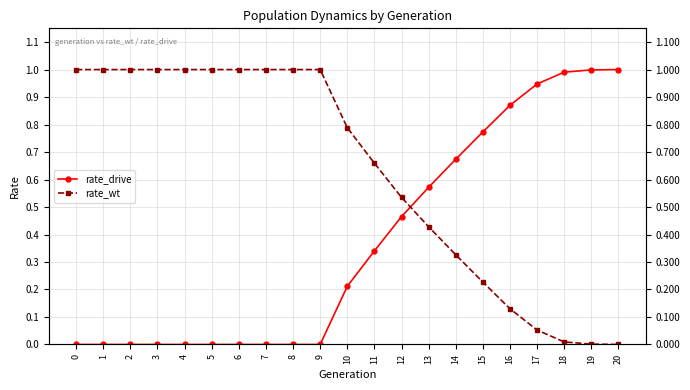

What is the total value across all series at 12?

1.0